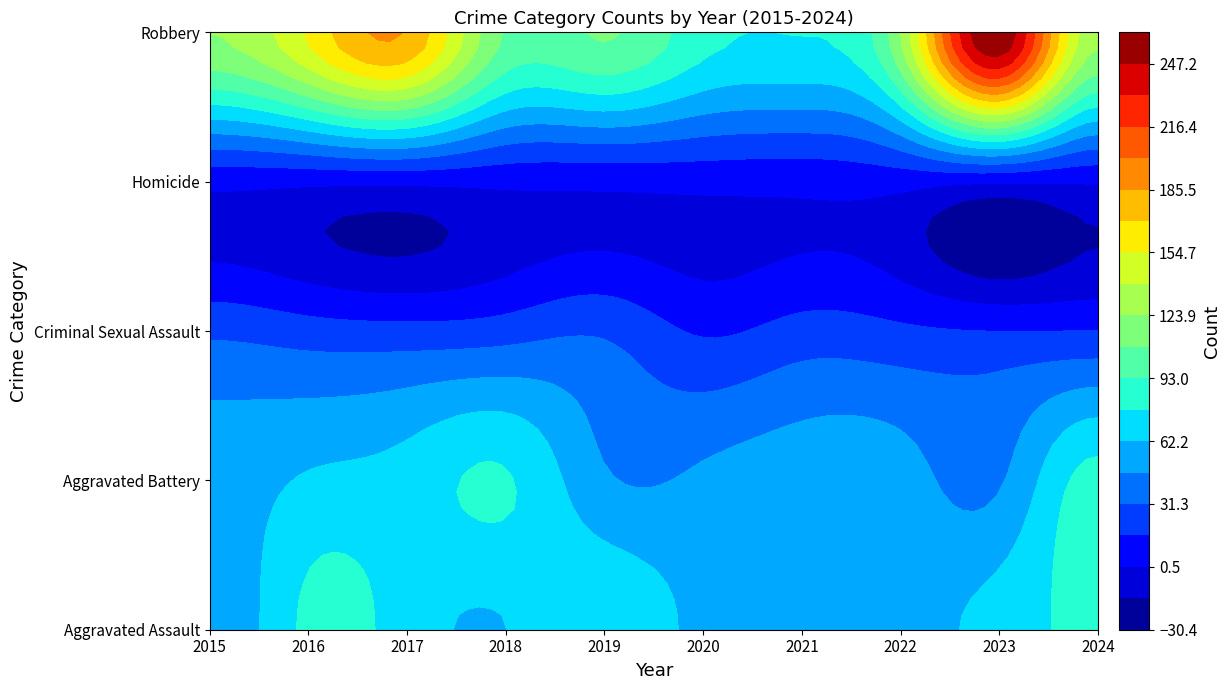

Is it true that Criminal Sexual Assault equals 8 at 2019?

False